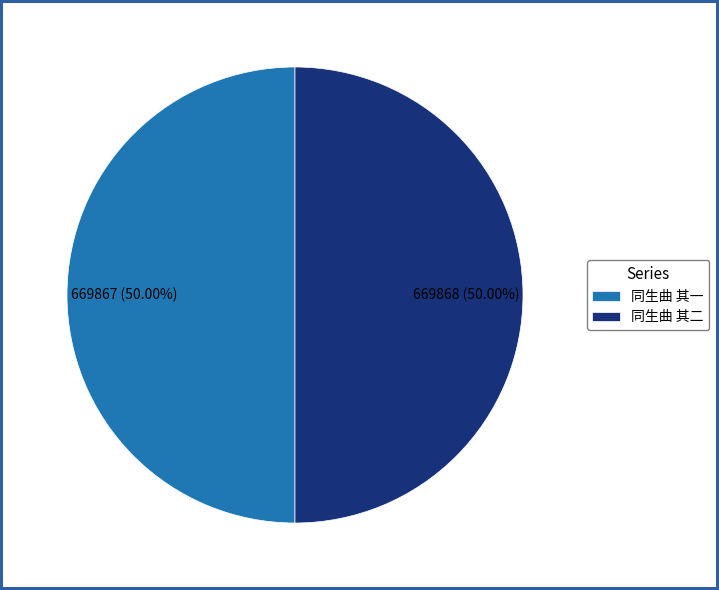

What percentage is NOT represented by 同生曲 其二?

50.0%